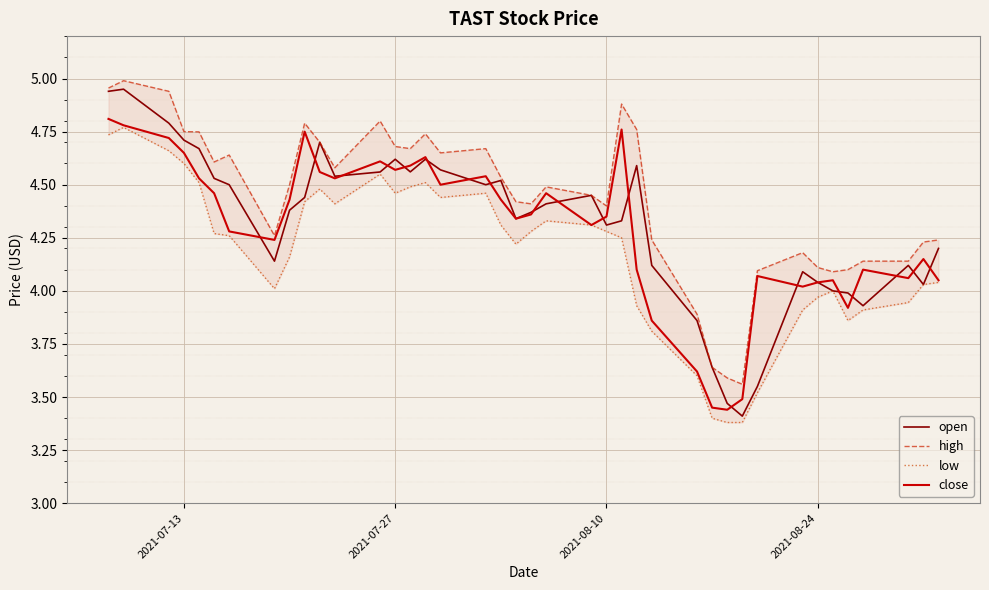

What is the average value of the open series?

4.3